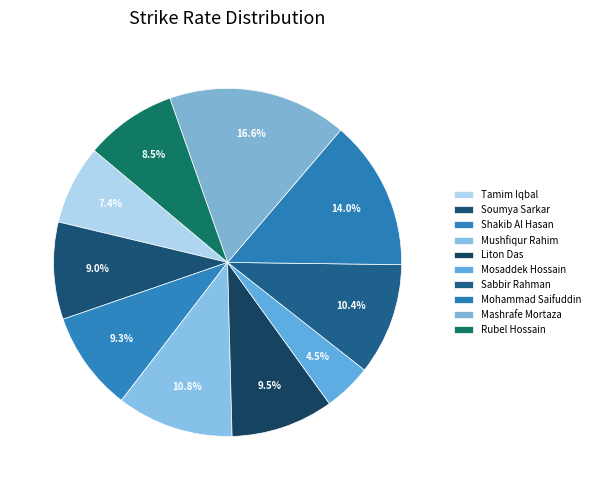

Approximately how many times larger is the value at Mashrafe Mortaza compared to Liton Das?

1.7